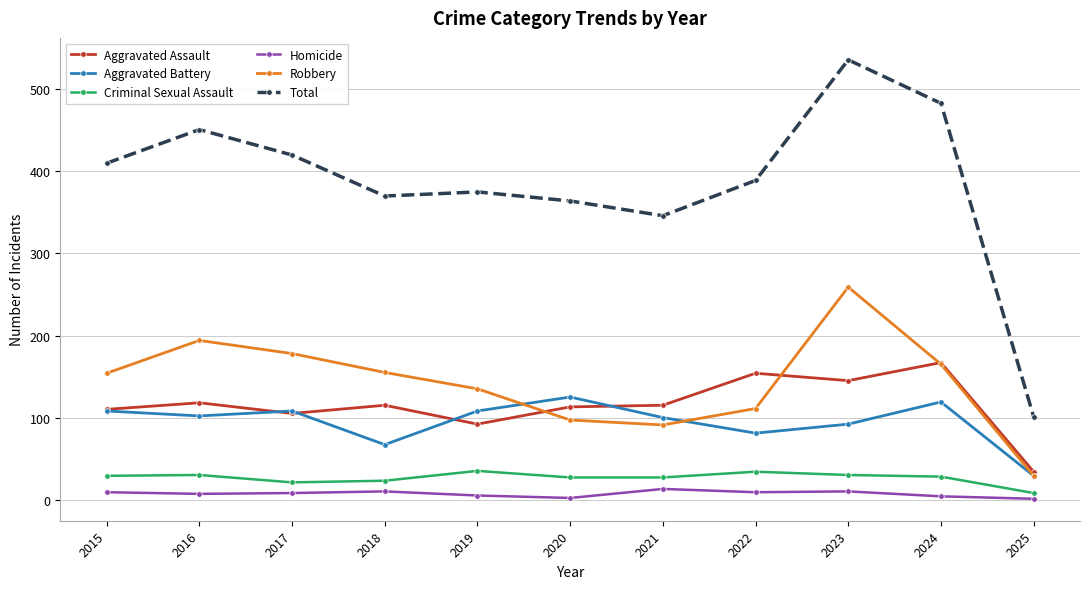

Which series has the widest spread of values?

Total